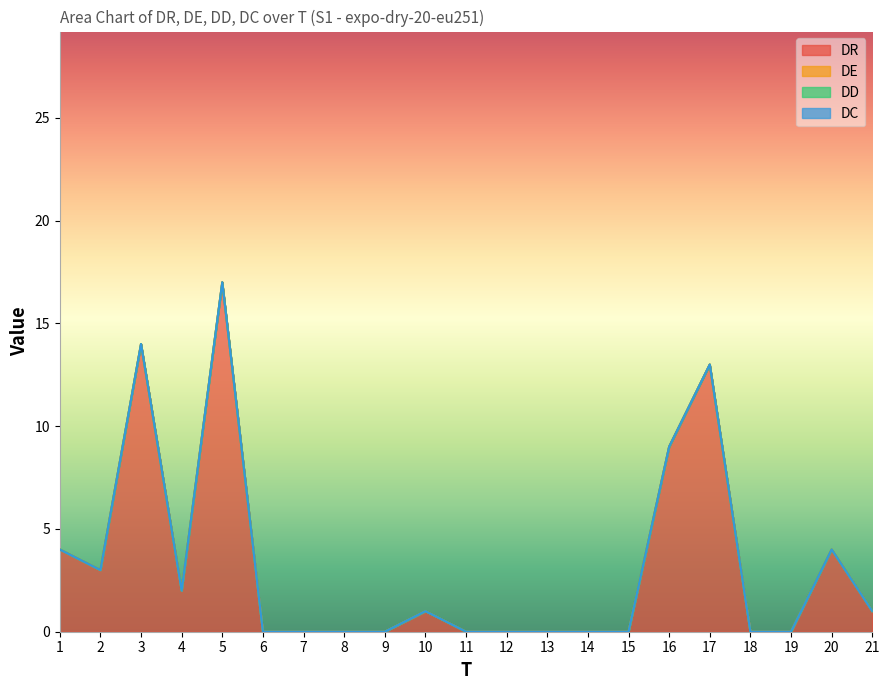

At which category is the sum across all series the highest?

5